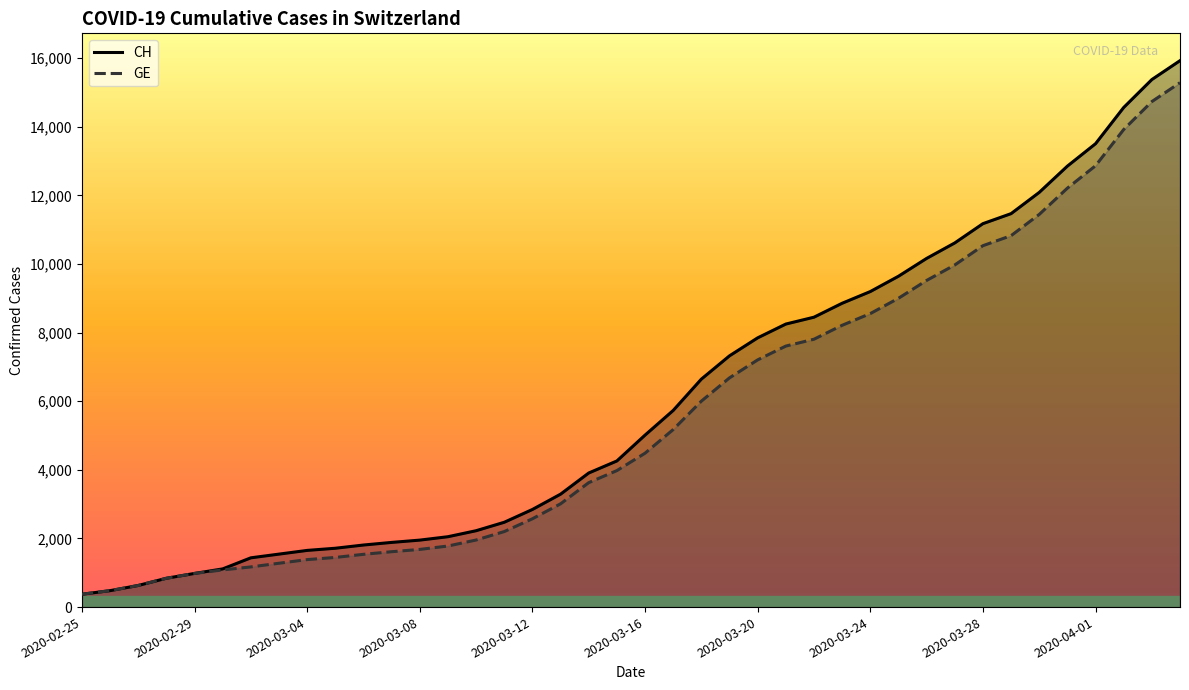

How many values in the CH series exceed 5012?

19